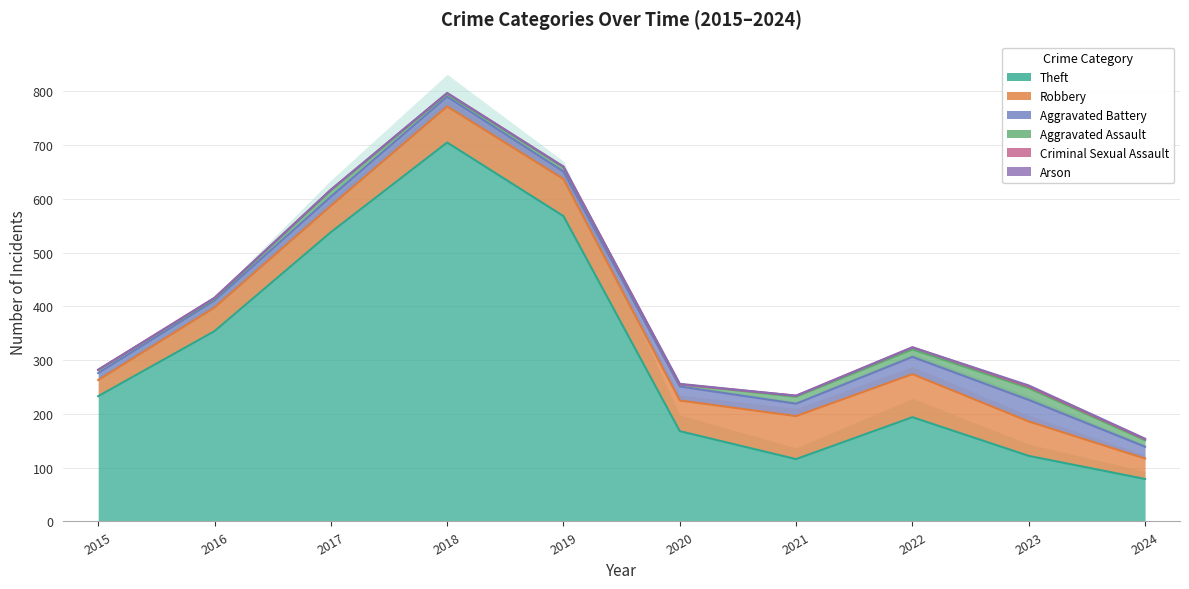

Which has a higher value, 2017 or 2021?

2017